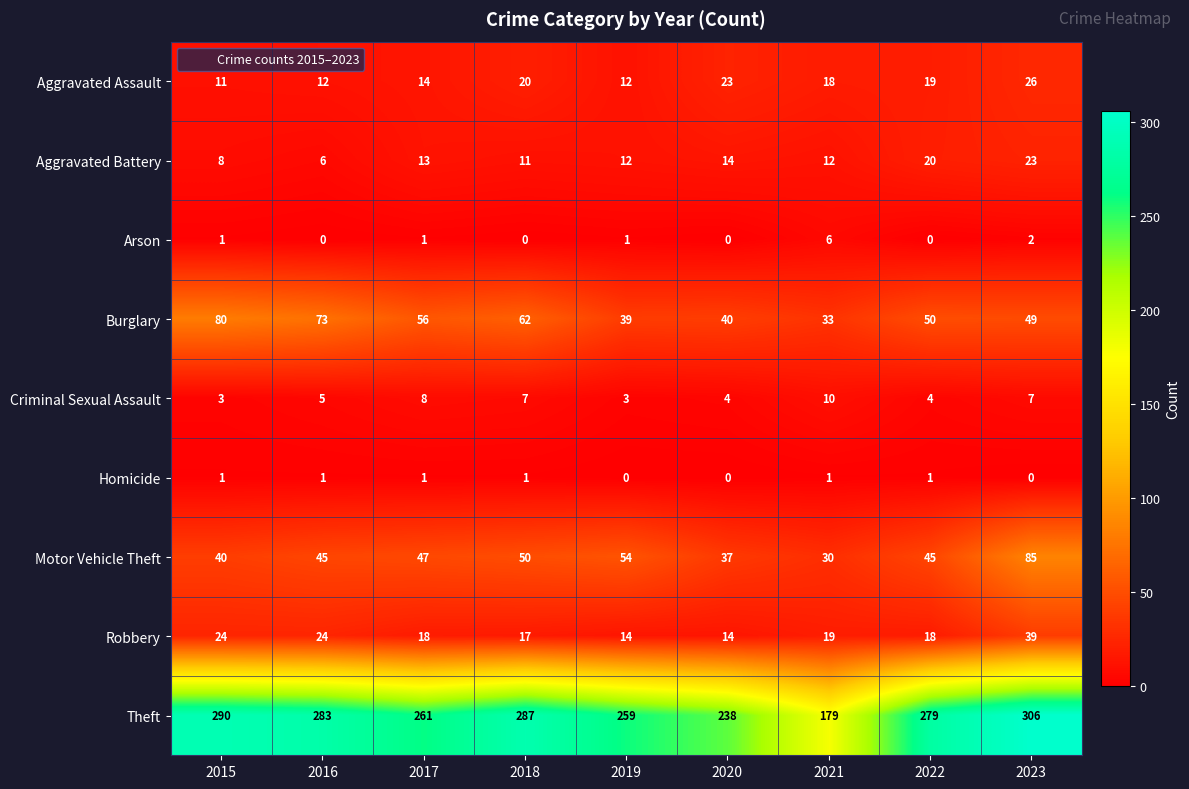

What value does the Arson series have at 2021?

6